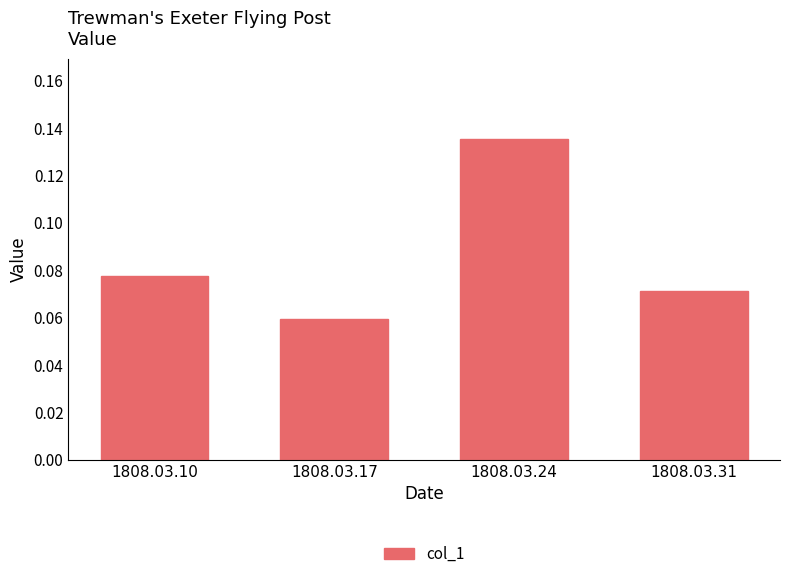

Which label corresponds to the largest value in the chart?

1808.03.24